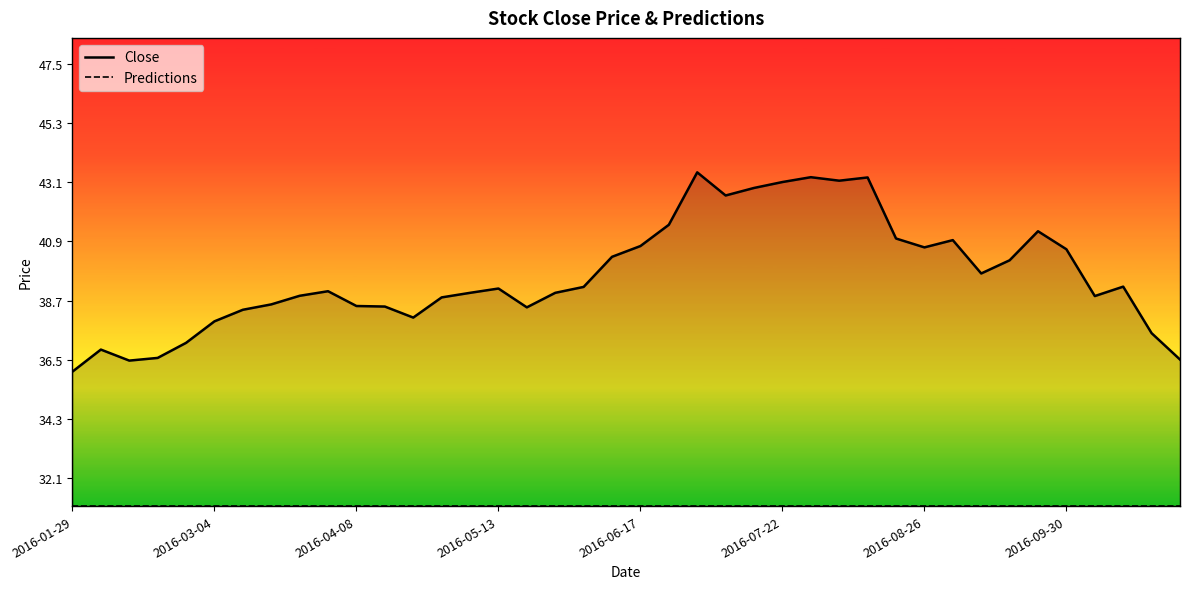

Reading right to left, extract all data points from this chart.

Close: 36.5	37.5	39.2	38.9	40.6	41.3	40.2	39.7	41.0	40.7	41.0	43.3	43.2	43.3	43.1	42.9	42.6	43.5	41.5	40.7	40.3	39.2	39.0	38.5	39.1	39.0	38.8	38.1	38.5	38.5	39.0	38.9	38.6	38.4	37.9	37.1	36.6	36.5	36.9	36.1
Predictions: 31.1	31.1	31.1	31.1	31.1	31.1	31.1	31.1	31.1	31.1	31.1	31.1	31.1	31.1	31.1	31.1	31.1	31.1	31.1	31.1	31.1	31.1	31.1	31.1	31.1	31.1	31.1	31.1	31.1	31.1	31.1	31.1	31.1	31.1	31.1	31.1	31.1	31.1	31.1	31.1